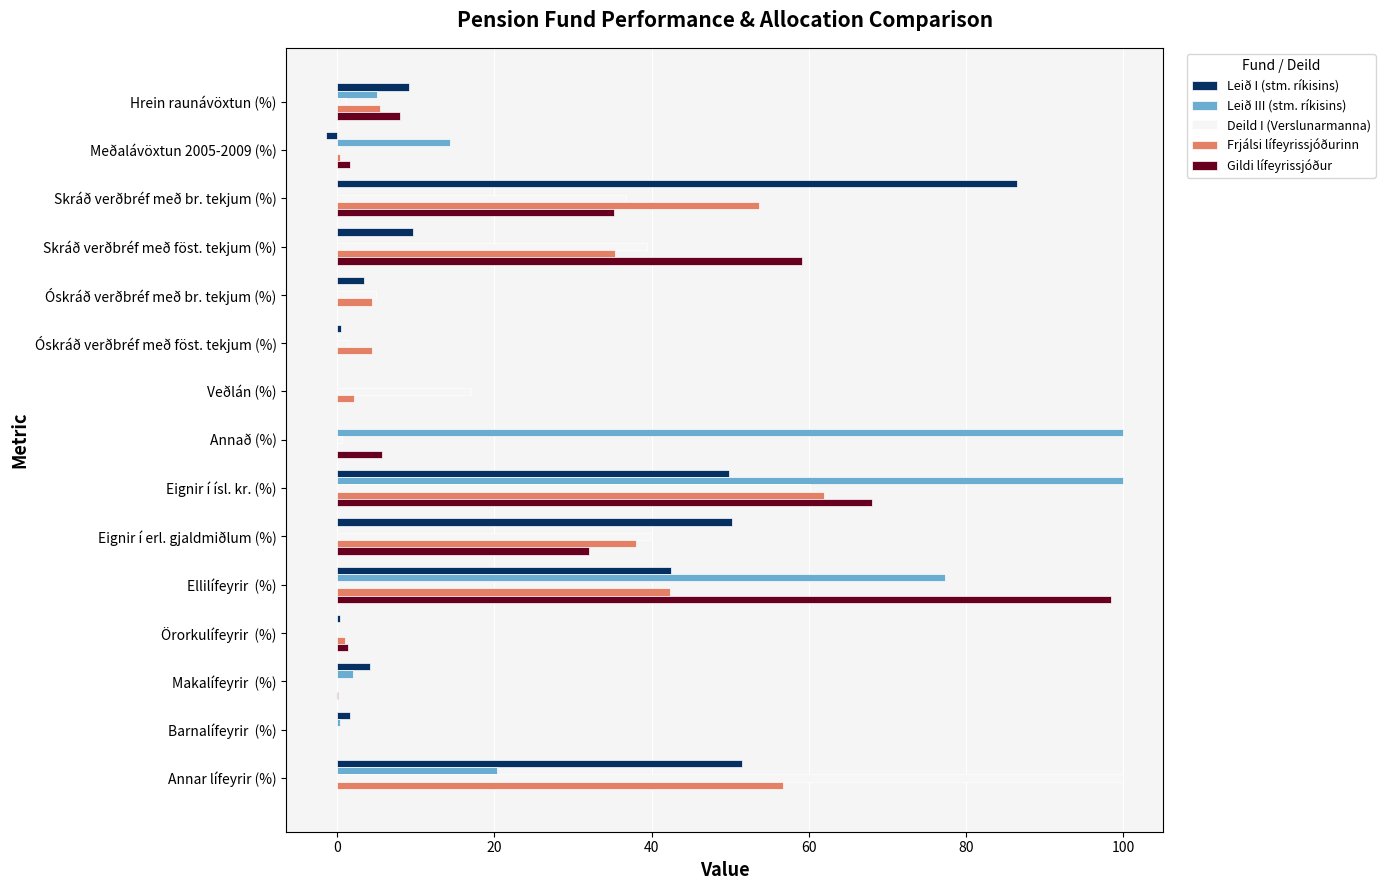

What are all the series names shown in the legend?

Leið I (stm. ríkisins), Leið III (stm. ríkisins), Deild I (Verslunarmanna), Frjálsi lífeyrissjóðurinn, Gildi lífeyrissjóður